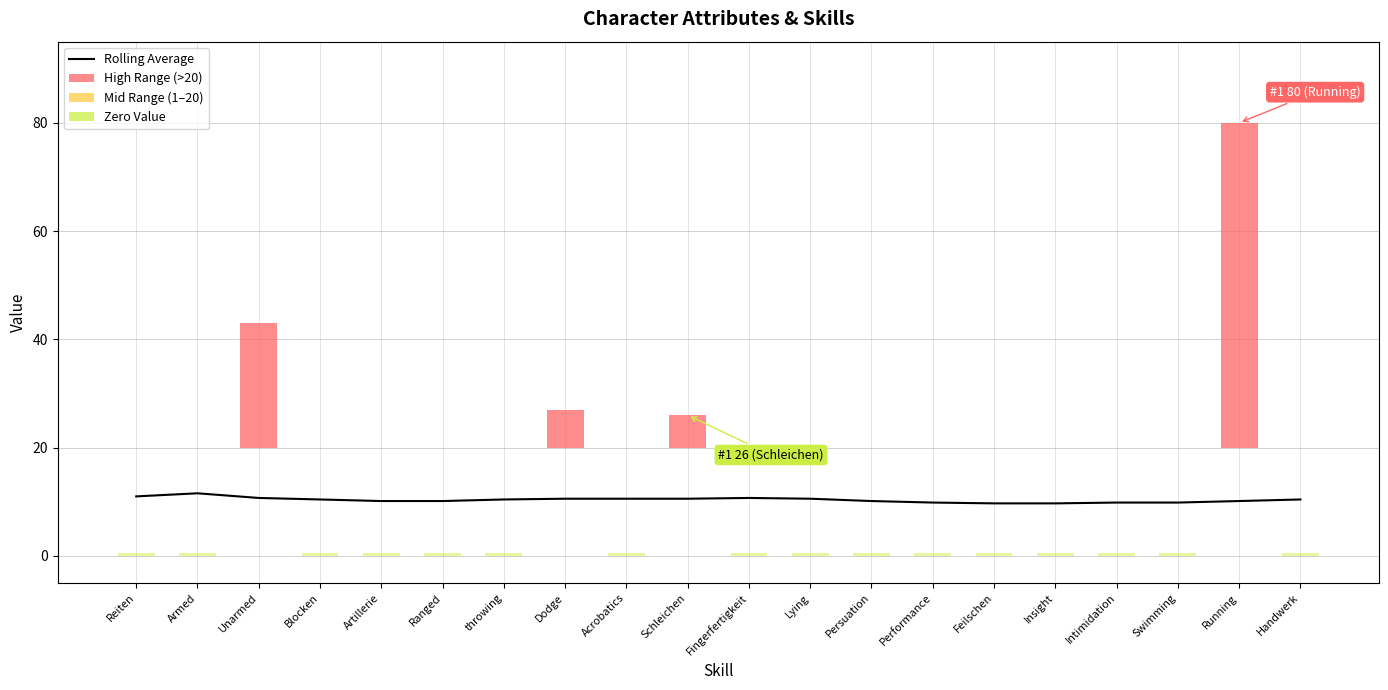

The Rolling Average series shows 5.9 at Ranged. True or false?

False